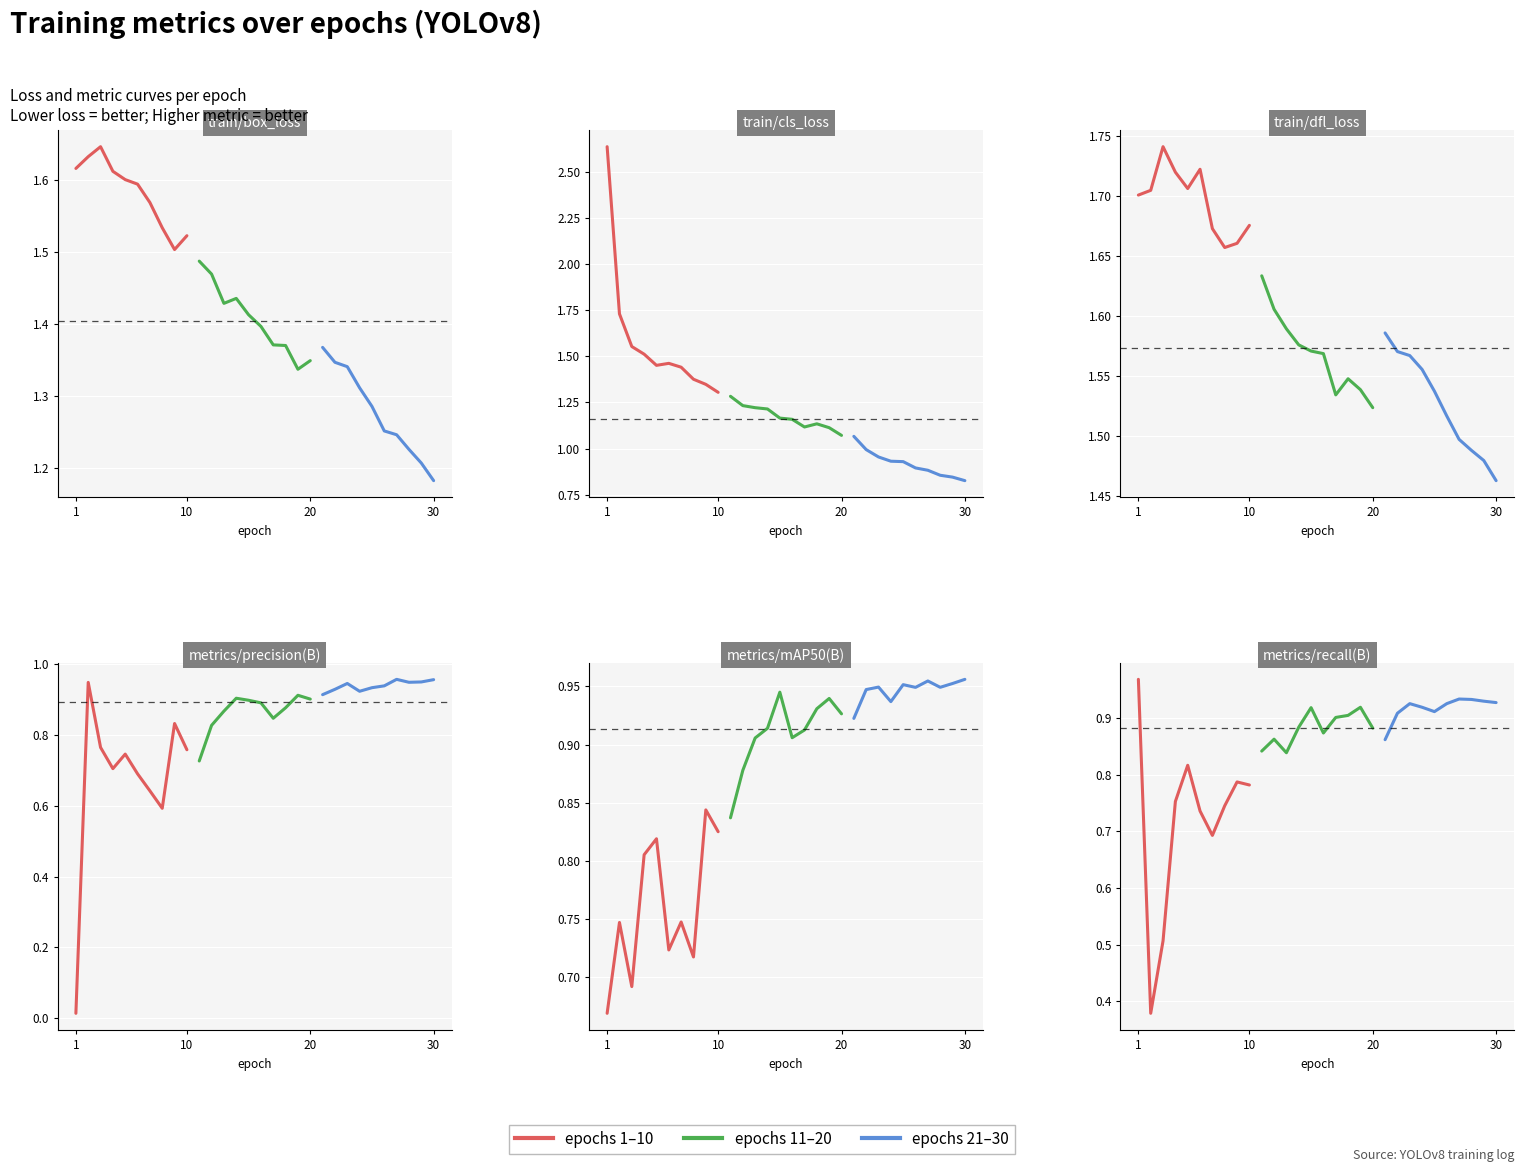

What is the difference between the highest and lowest values at 9?

0.1